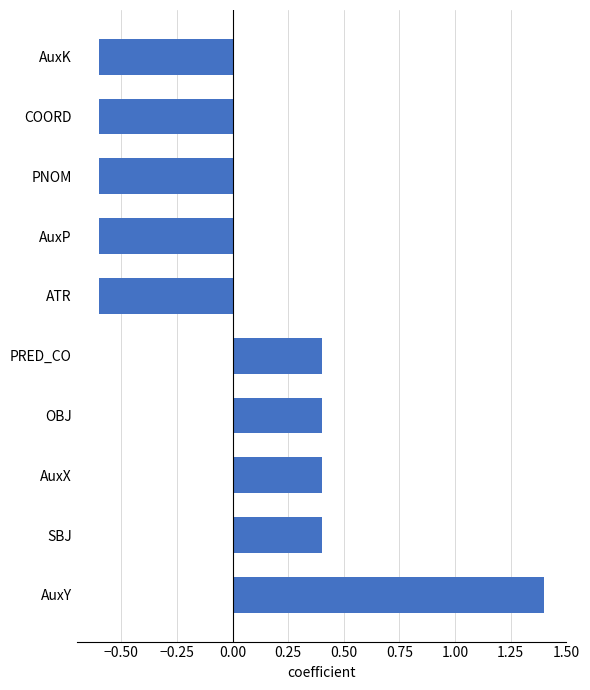

What is the sum of the values at AuxK and AuxY?

0.8